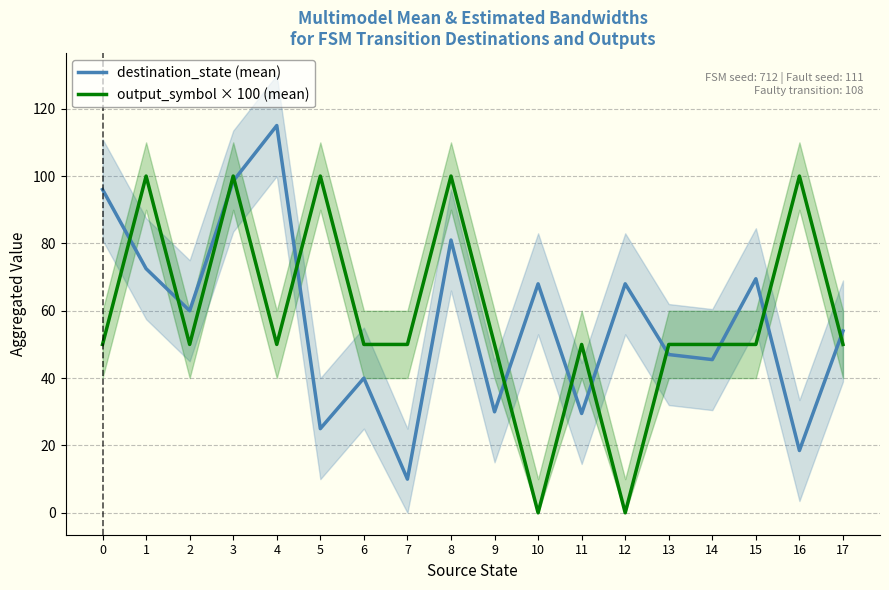

Where does the output_symbol × 100 (mean) series first go above 50?

1